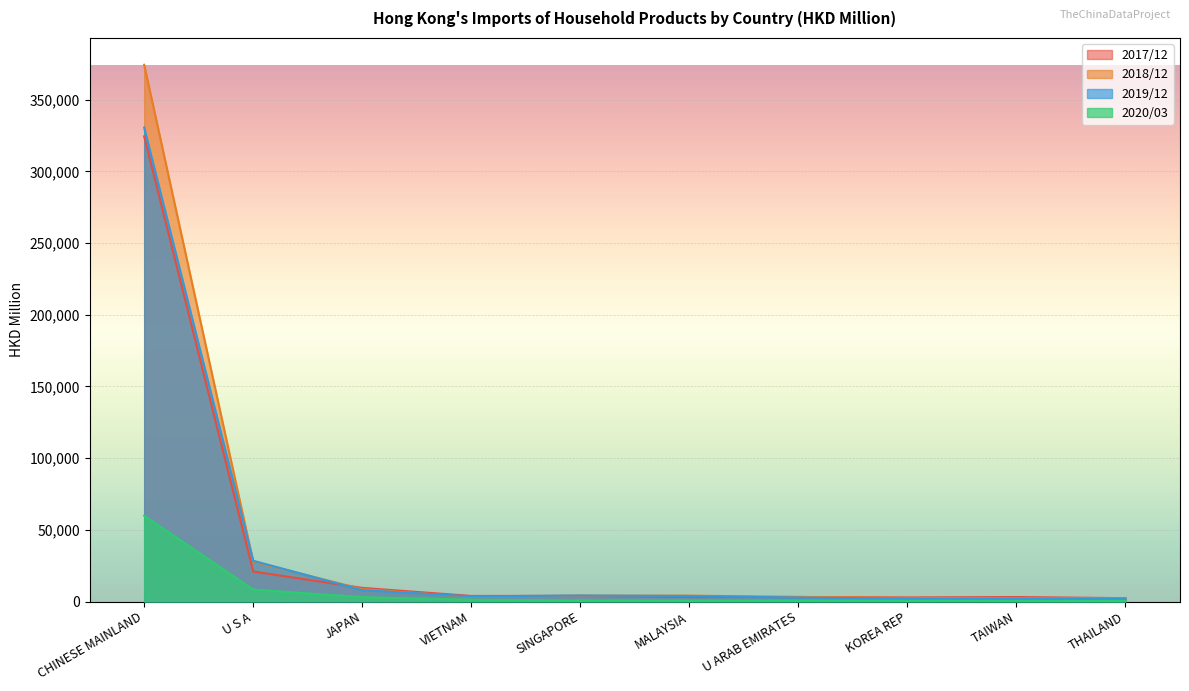

Which category has the lowest value across all series?

THAILAND